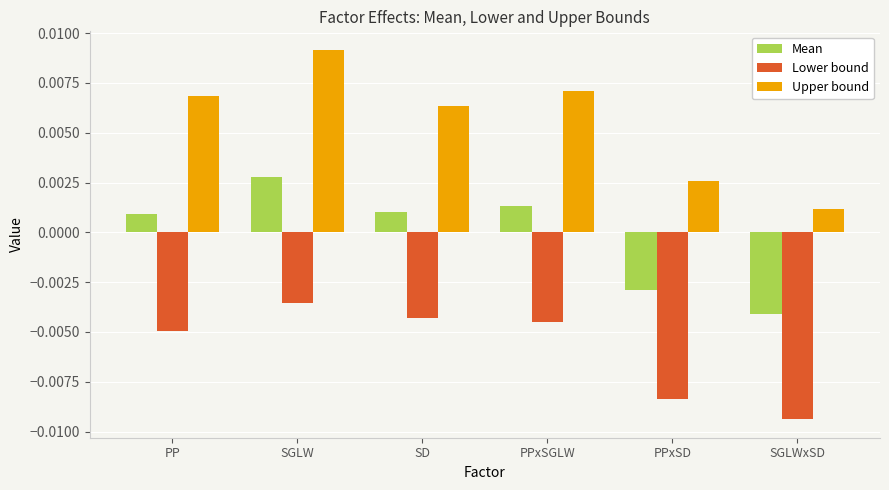

How many data points in Mean are less than 0?

2